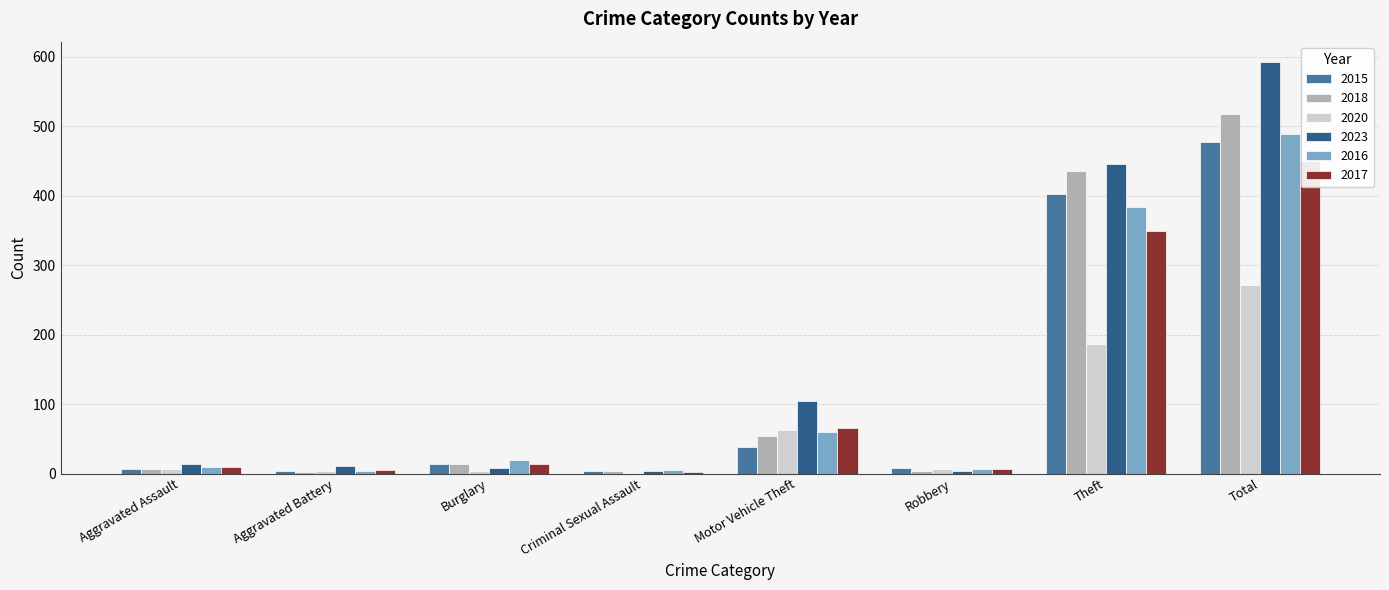

The value of 2018 at Total is 518. True or false?

True